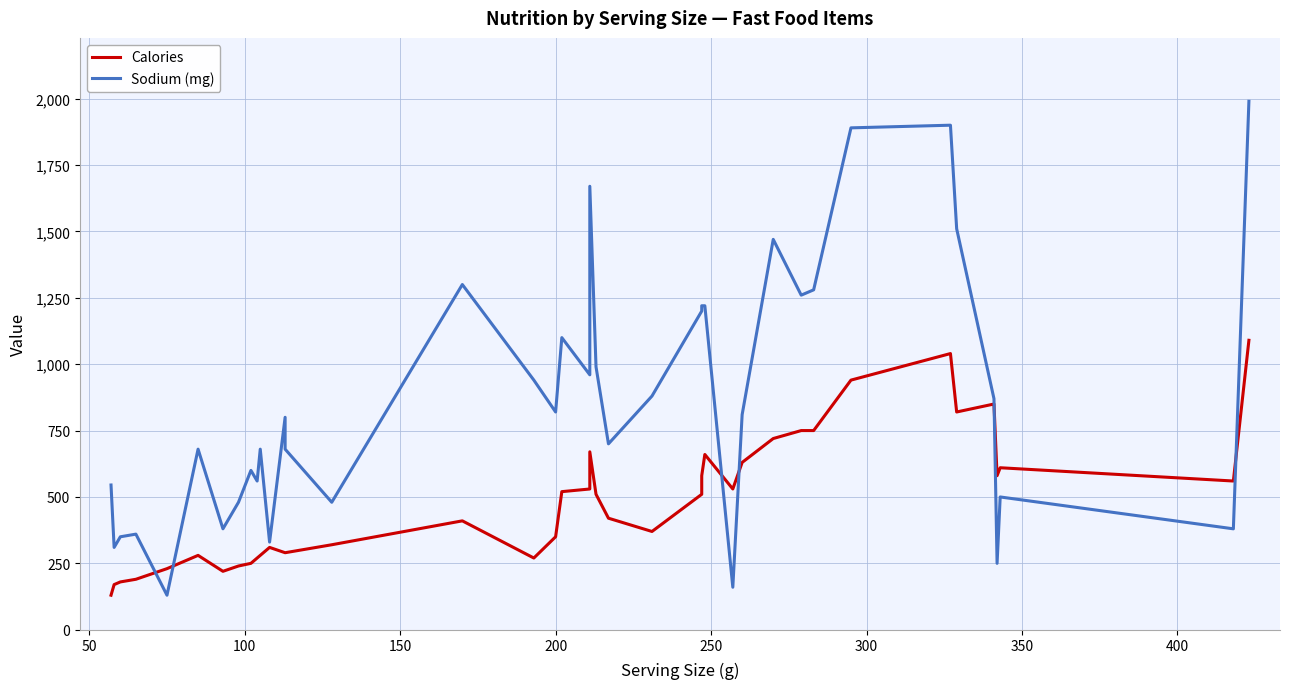

The Sodium (mg) series shows 767 at 15. True or false?

False